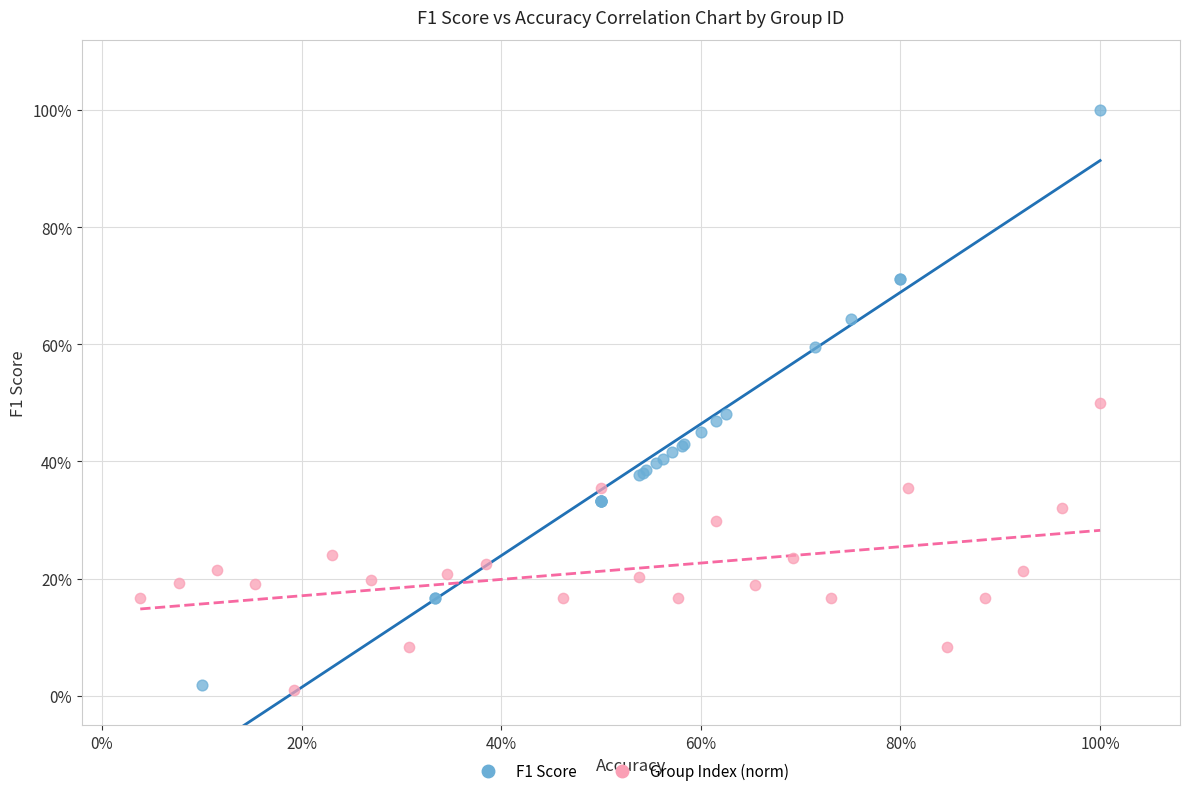

Which series reaches the maximum Y coordinate?

F1 Score